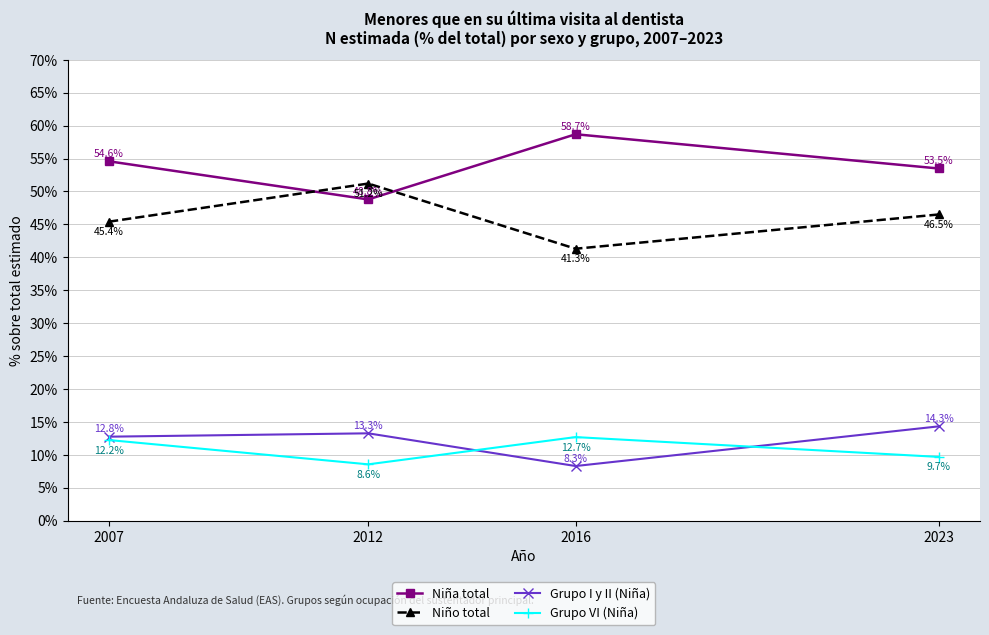

Is this an area chart (filled region under the line)?

No